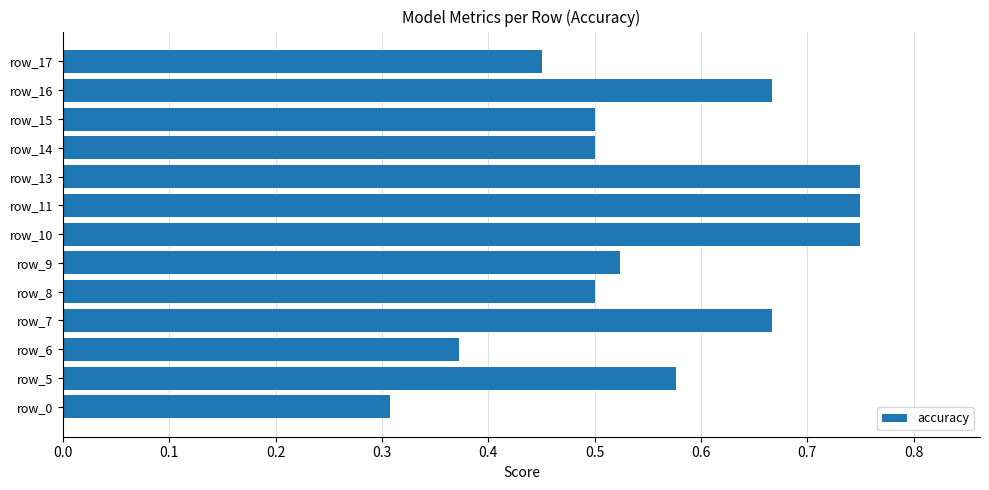

What is the change in value from row_0 to row_8?

+0.2